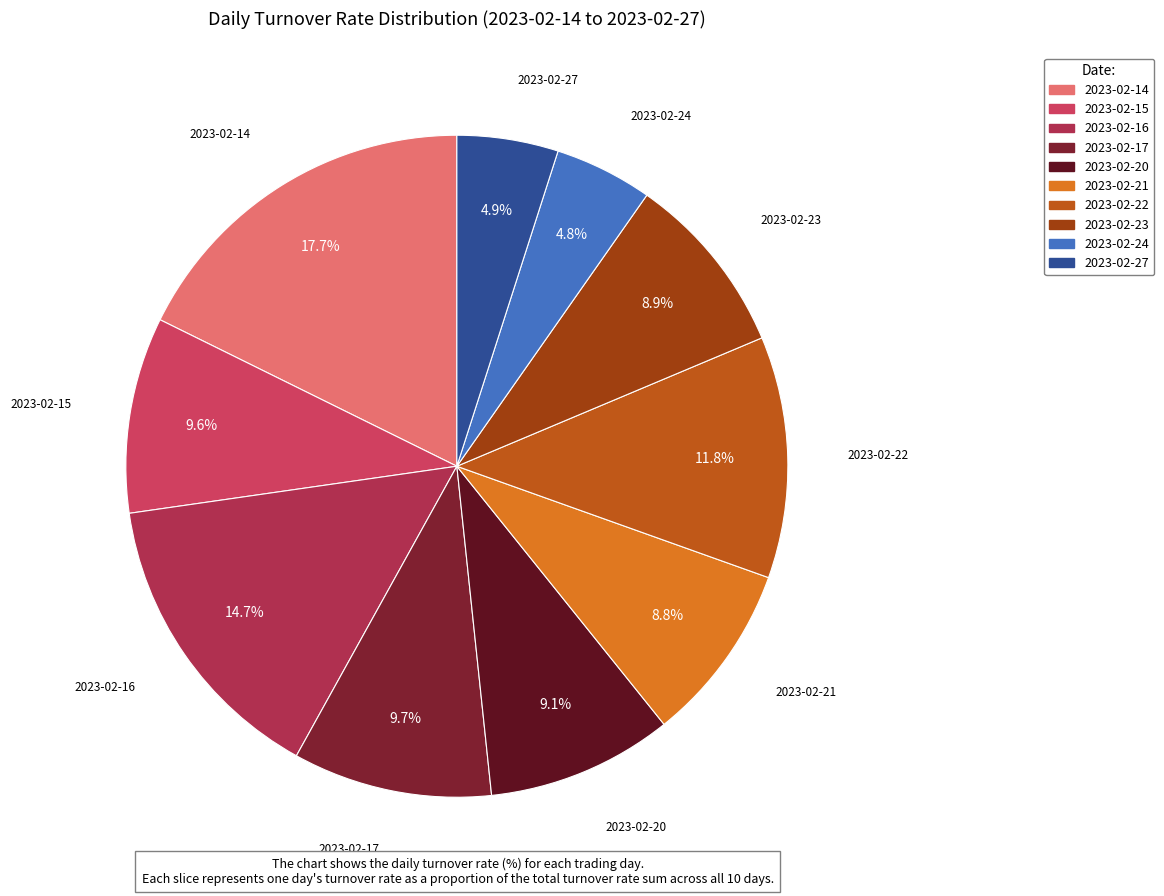

Which has a higher value, 2023-02-16 or 2023-02-23?

2023-02-16